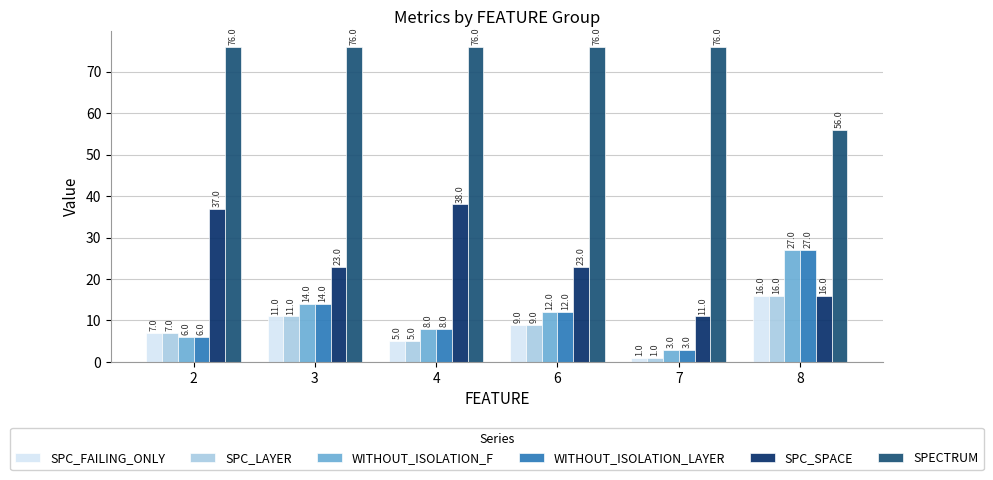

Reading left to right, extract all data points from this chart.

SPC_FAILING_ONLY: 2=7	3=11	4=5	6=9	7=1	8=16
SPC_LAYER: 2=7	3=11	4=5	6=9	7=1	8=16
WITHOUT_ISOLATION_F: 2=6	3=14	4=8	6=12	7=3	8=27
WITHOUT_ISOLATION_LAYER: 2=6	3=14	4=8	6=12	7=3	8=27
SPC_SPACE: 2=37	3=23	4=38	6=23	7=11	8=16
SPECTRUM: 2=76	3=76	4=76	6=76	7=76	8=56